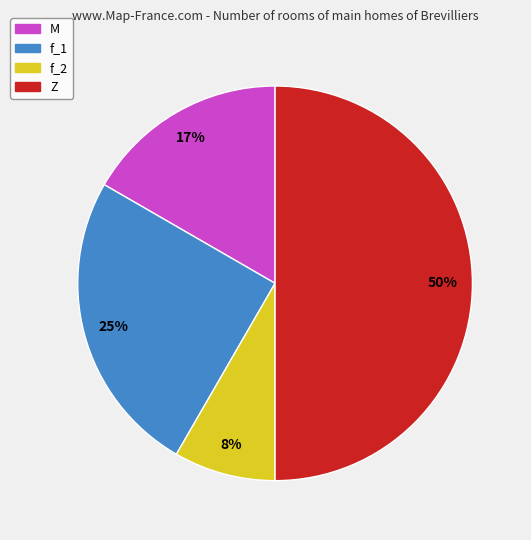

True or false: f_1 accounts for 33% of the total.

False